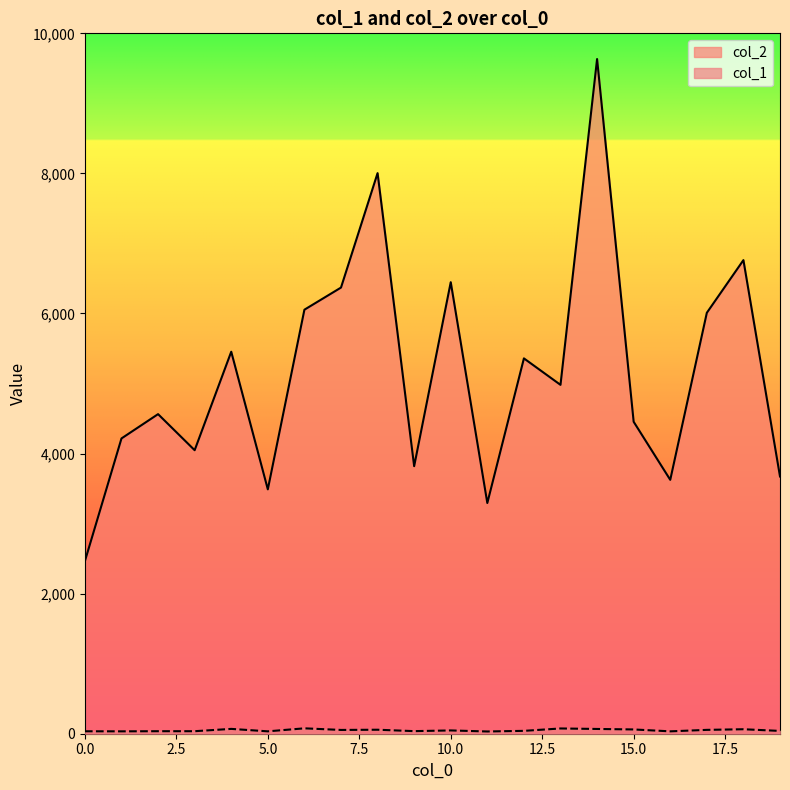

The col_2 series shows 3820 at 9. True or false?

True